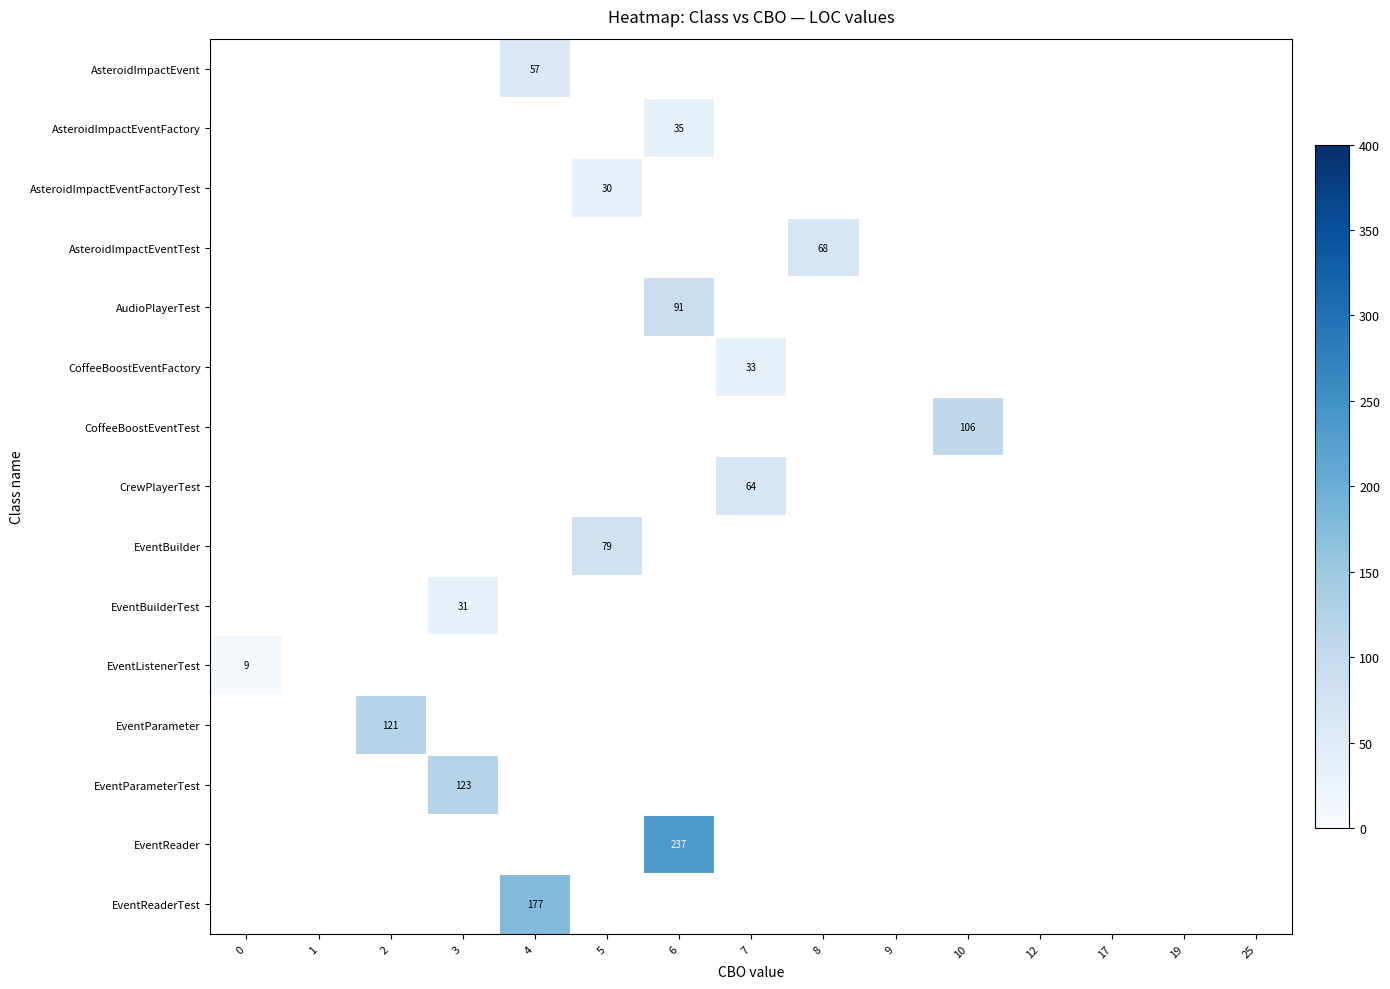

True or false: CoffeeBoostEventFactory has a value of 33 at 7.

True